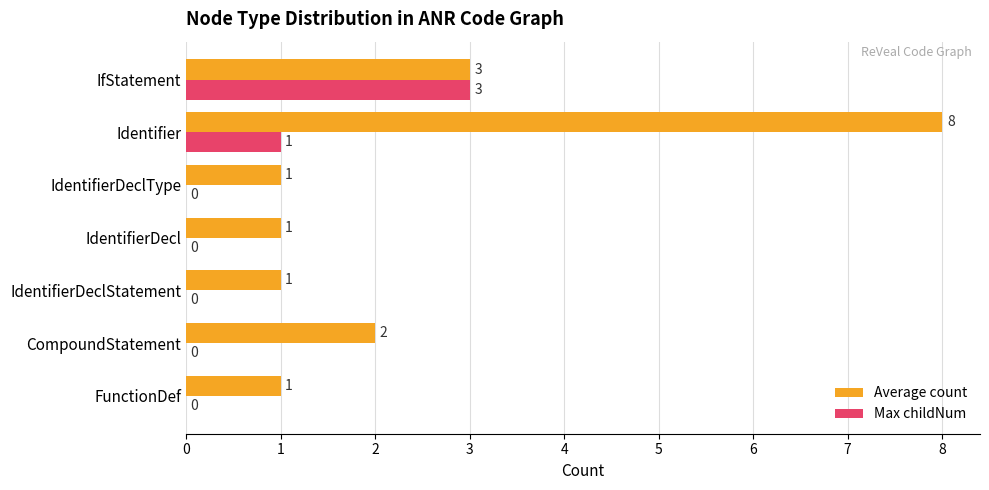

Which series has the widest spread of values?

Average count